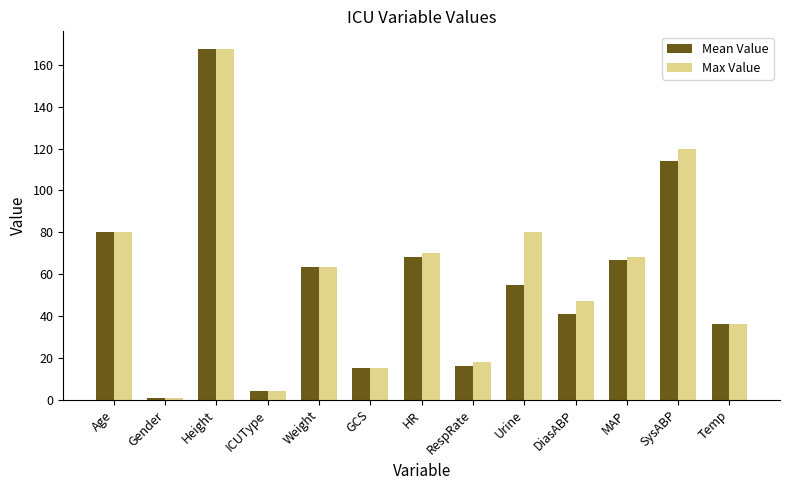

How many groups of bars are there?

13